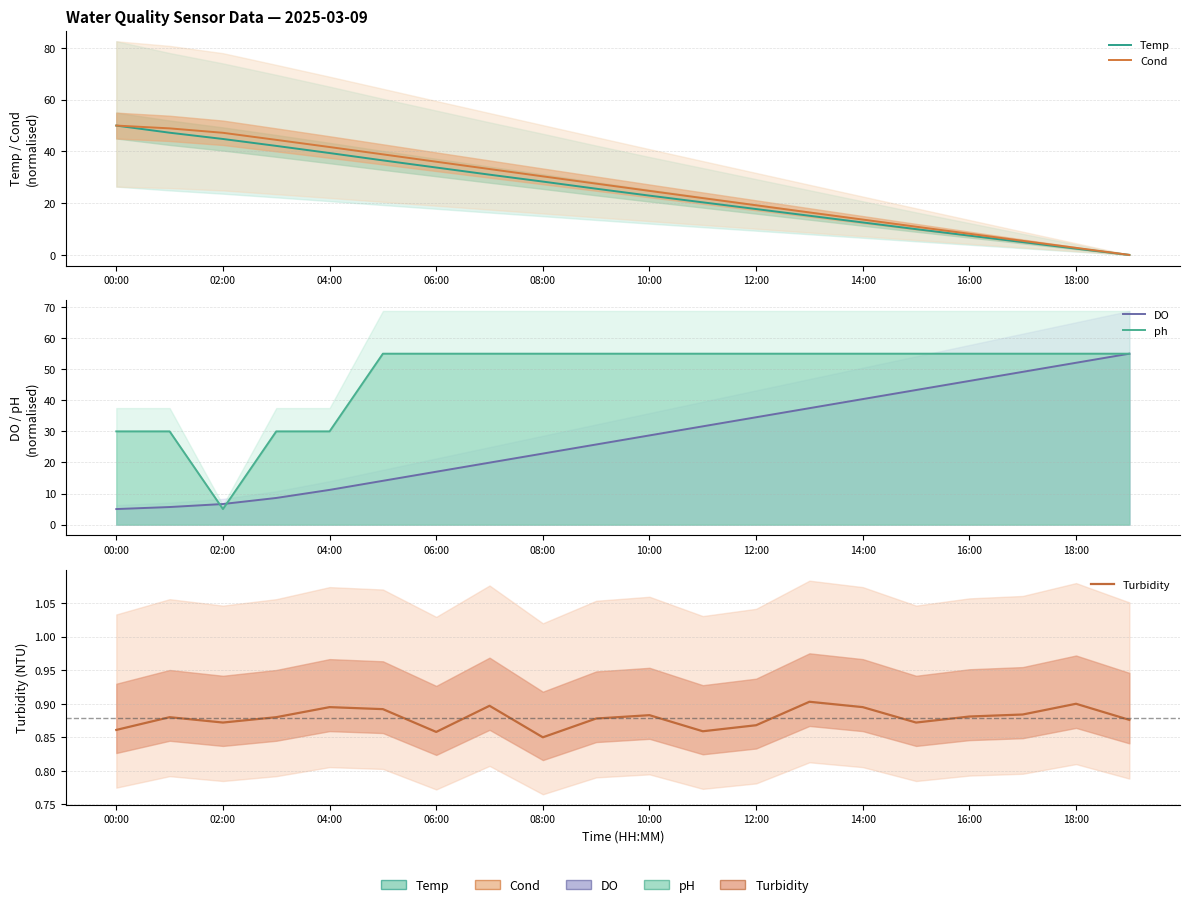

The ph series shows 55.0 at 16:00. True or false?

True